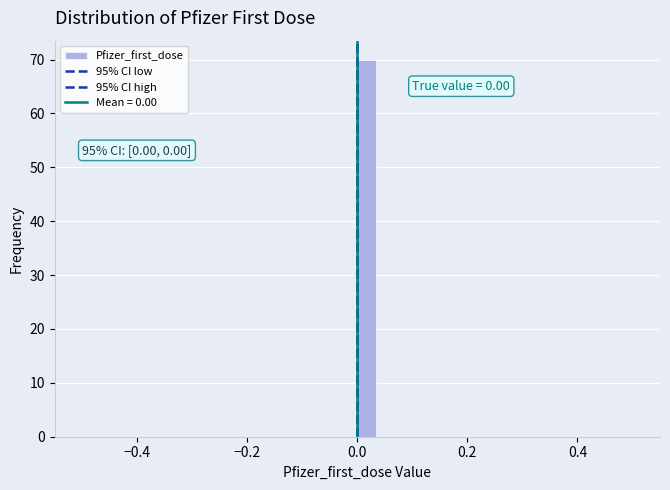

Read against the x-axis, roughly where is the centre of the tallest bar?

0.02